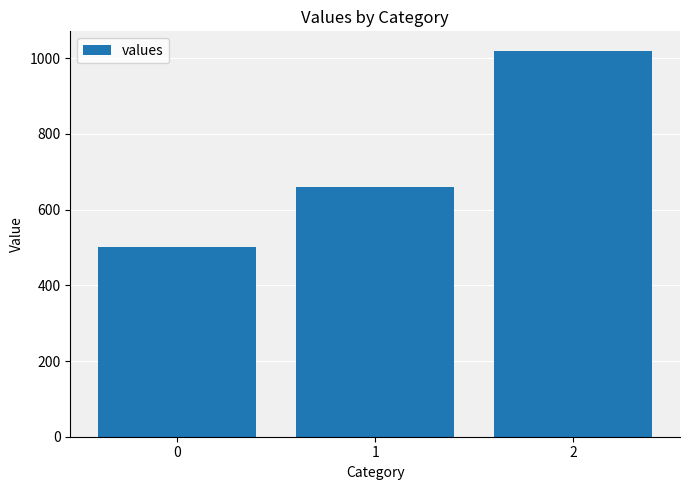

Reading left to right, extract all data points from this chart.

500	660	1020